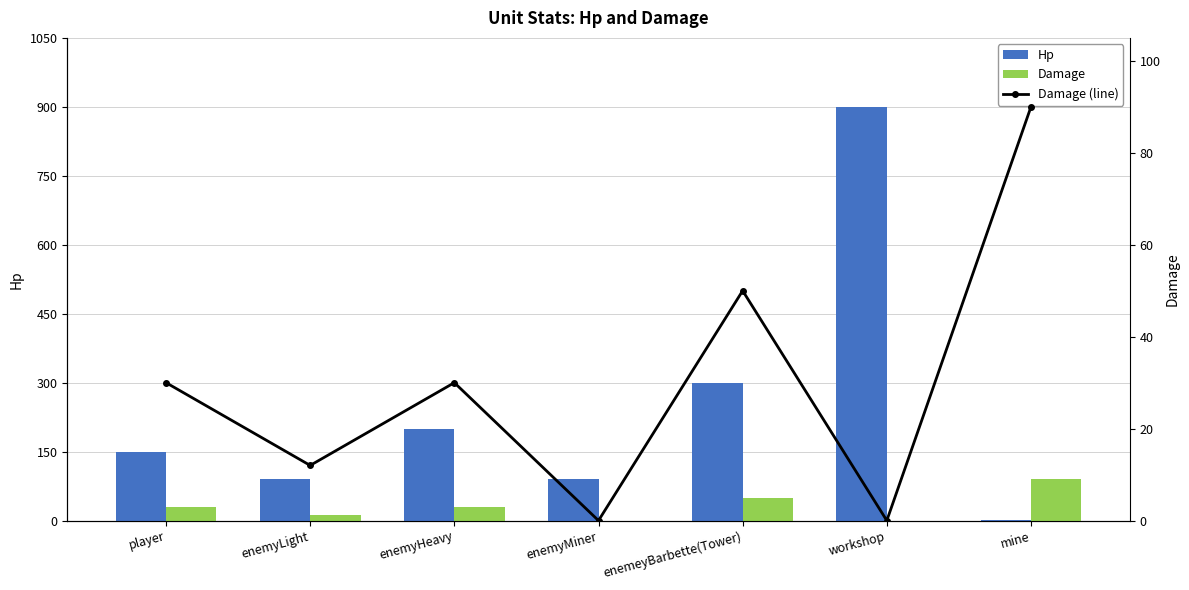

Which label corresponds to the smallest value in the chart?

enemyMiner